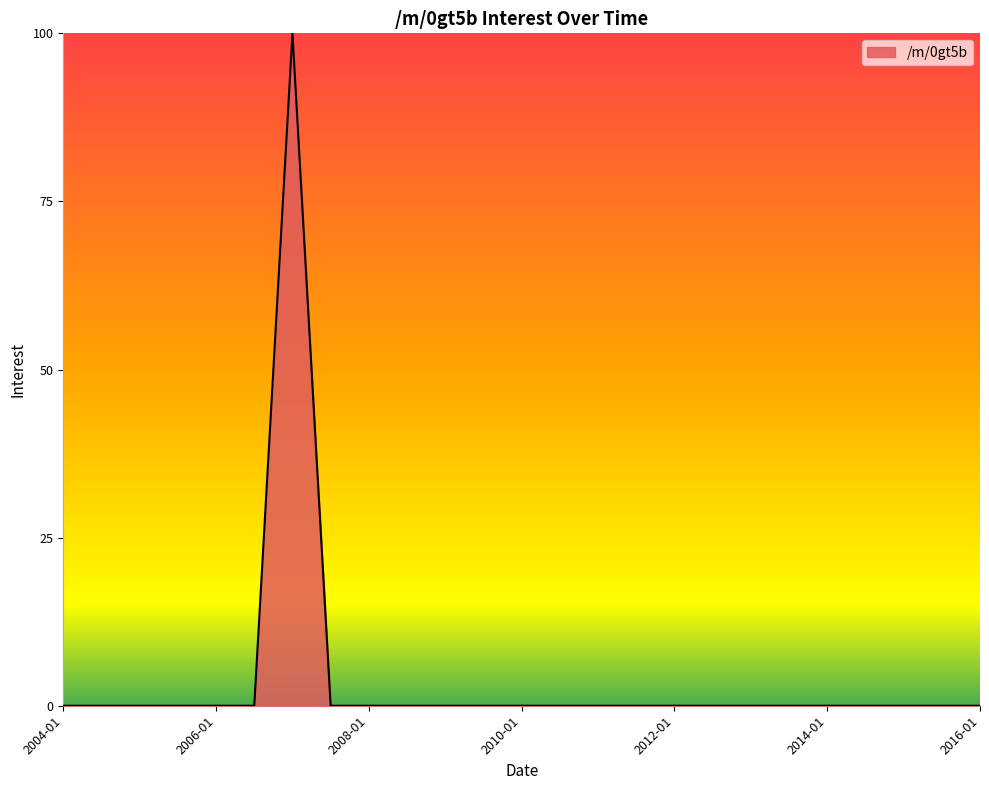

Reading right to left, list all the values displayed in this chart.

0	0	0	0	0	0	0	0	0	0	0	0	0	0	0	0	0	0	100	0	0	0	0	0	0